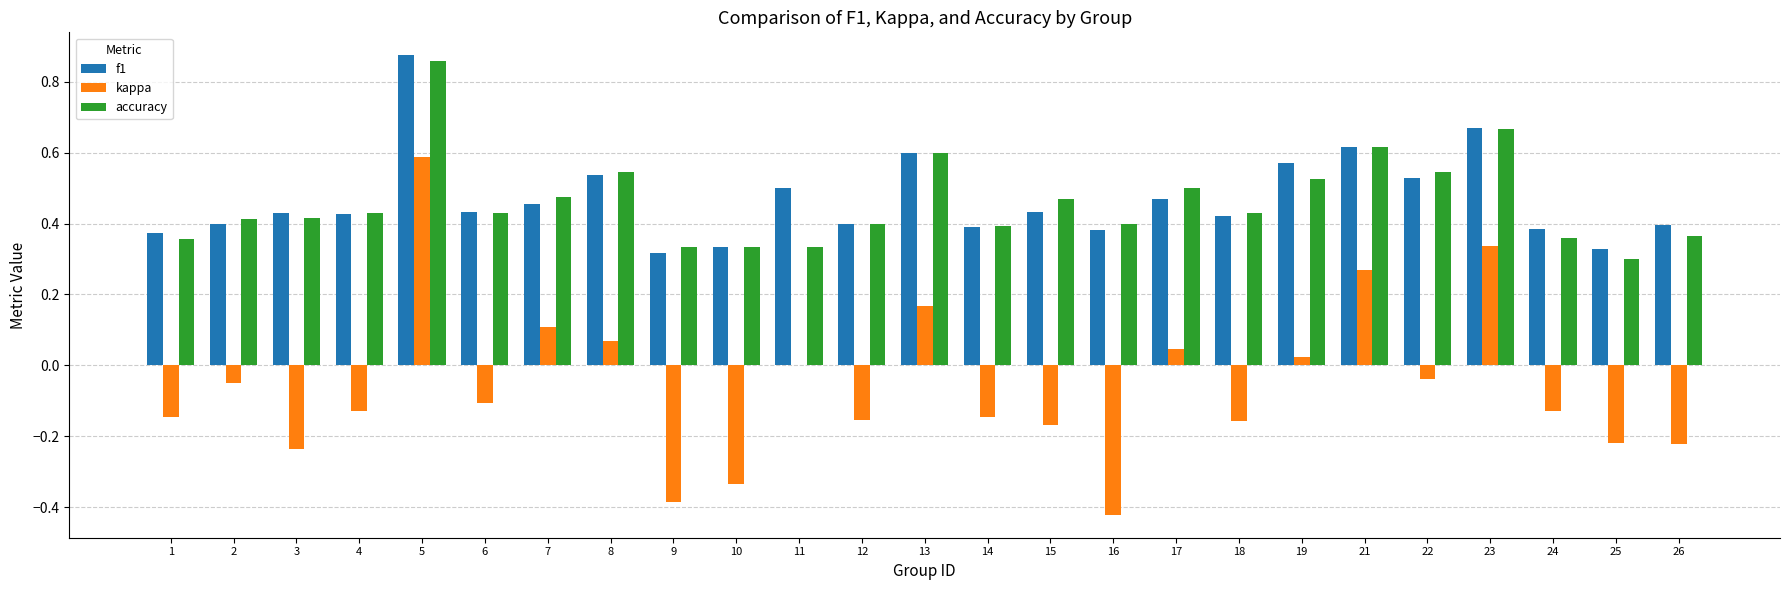

Which series changed the most between 6 and 21?

kappa